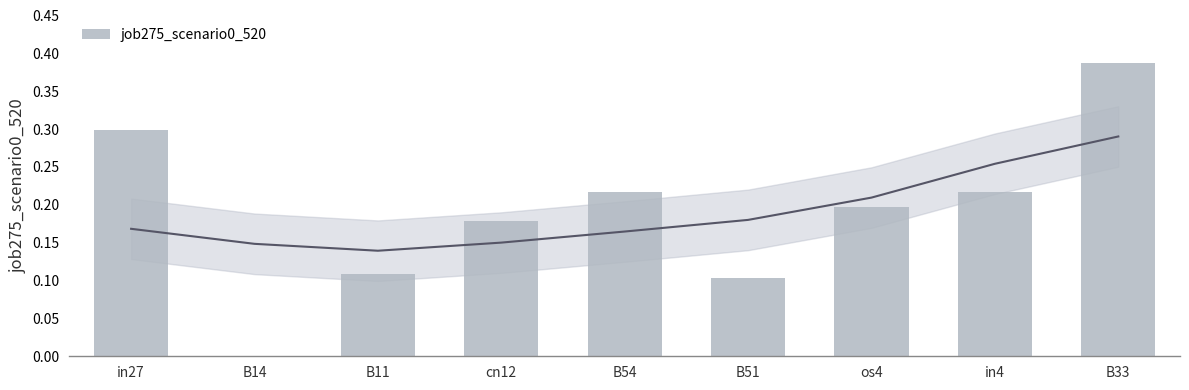

What is the value of the 6th bar from the left?

0.1